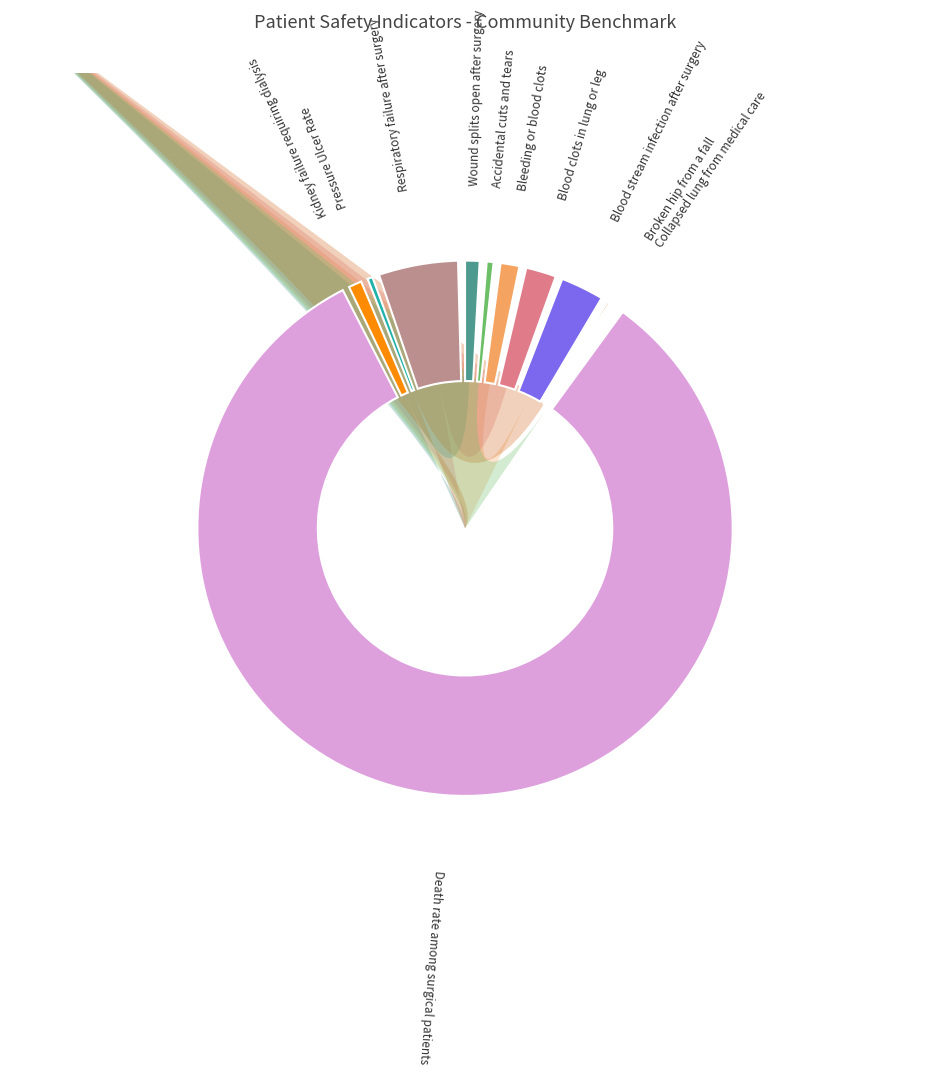

How many slices are in this pie chart?

11